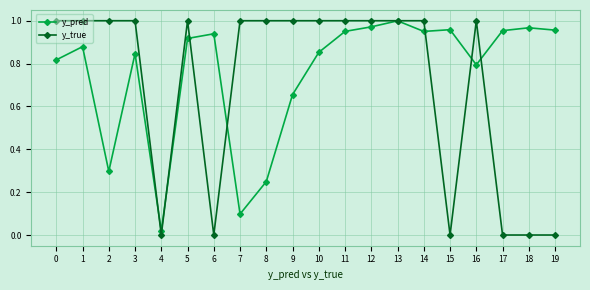

True or false: y_true has a value of 1.0 at 1.

True